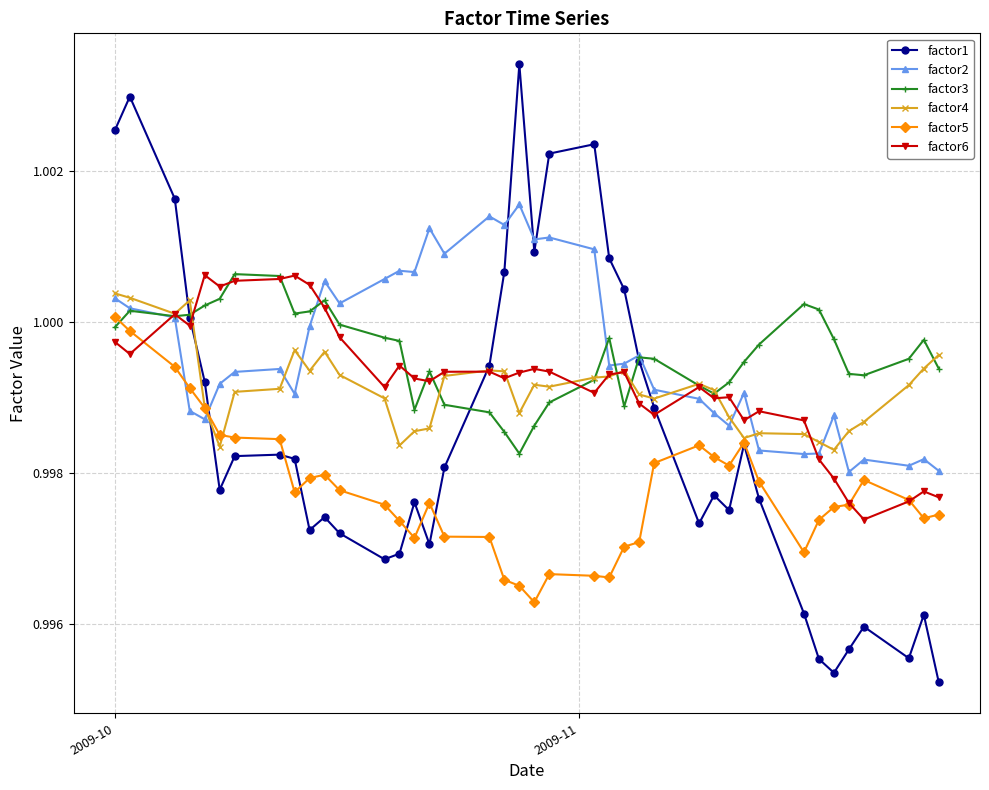

How many data points does each series have?

40